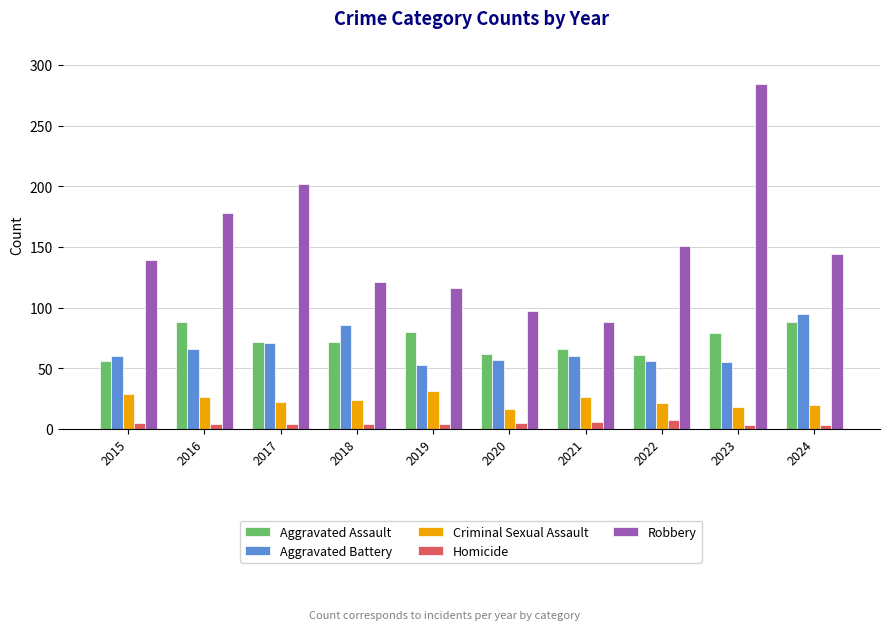

What is the difference between the second highest and minimum values in the Aggravated Battery series?

33